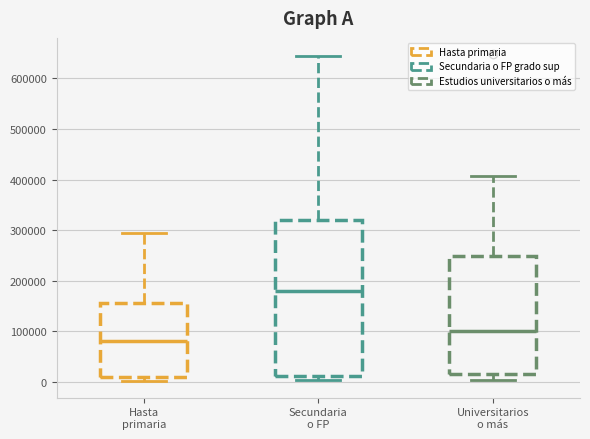

Reading left to right, transcribe this box plot: for each box, give where its median line is, the range the box spans, and where its two whiskers end, as read against the y-axis. The values are not printed on the chart, so give them approximately, as read against the axis.

Hasta primaria: median 80000, box 10000 to 160000, whiskers 0 to 290000
Secundaria o FP: median 180000, box 10000 to 320000, whiskers 10000 (just below the box's lower edge) to 640000
Universitarios o más: median 100000, box 20000 to 250000, whiskers 0 to 410000